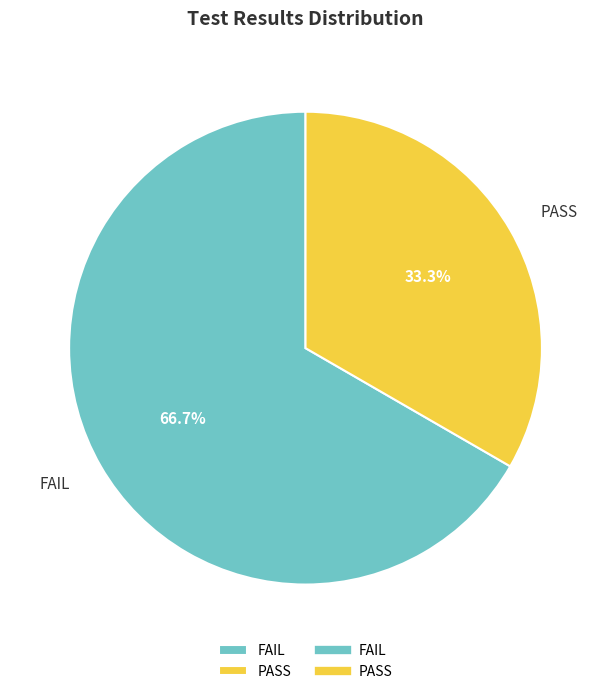

Rank the categories by value from highest to lowest.

FAIL, PASS